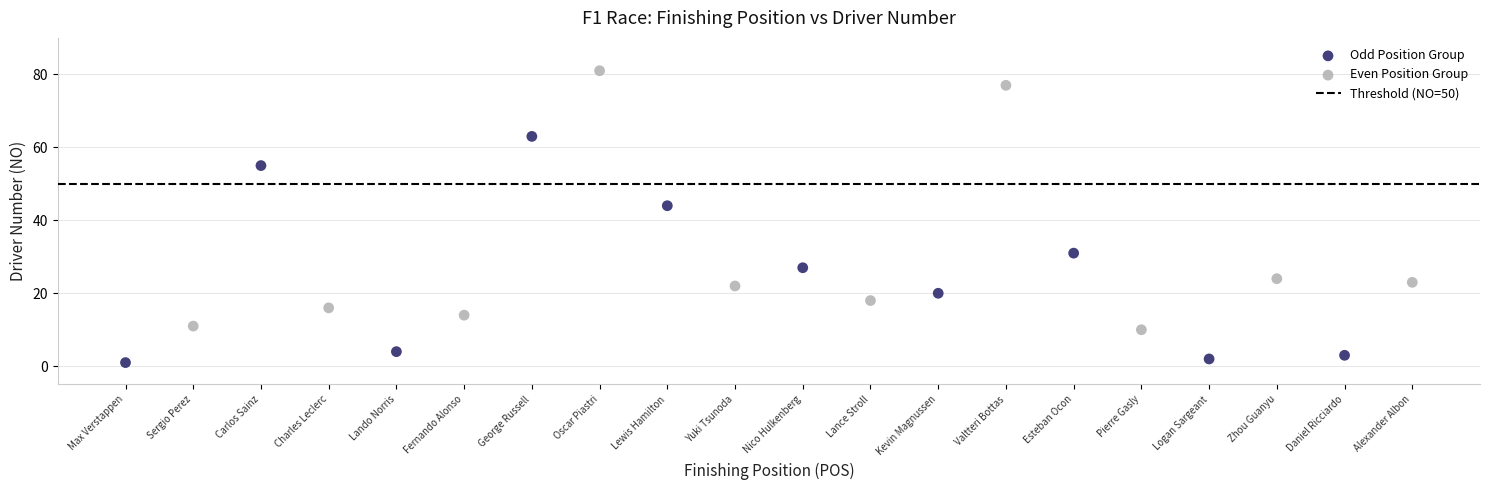

Which series contains the lowest Y value?

Odd Position Group